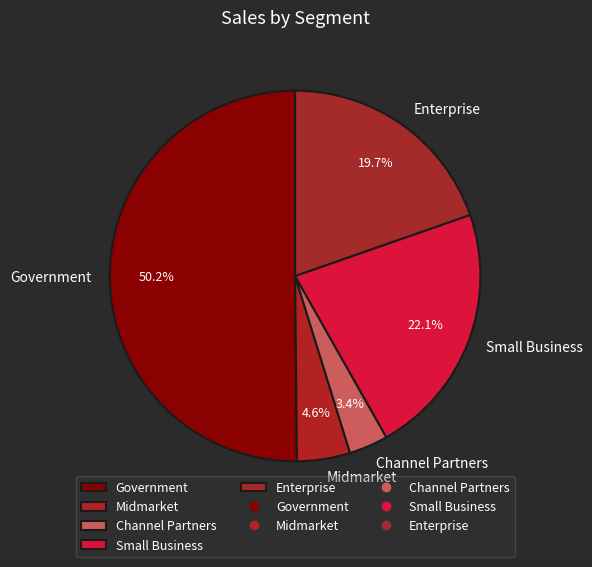

Rank the categories by value from lowest to highest.

Channel Partners, Midmarket, Enterprise, Small Business, Government